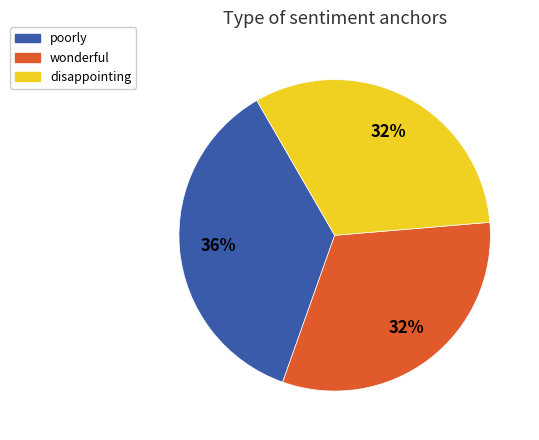

To the nearest percent, what is the average slice percentage?

33%